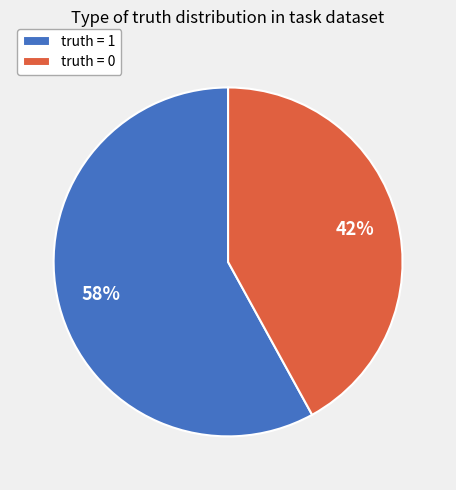

Approximately how many times larger is the value at truth = 0 compared to truth = 1?

0.7